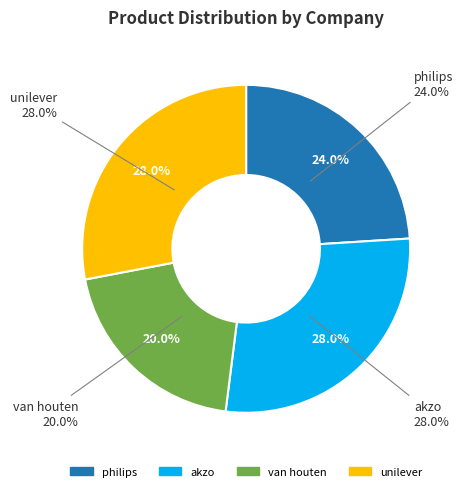

Is philips the majority of the pie?

No